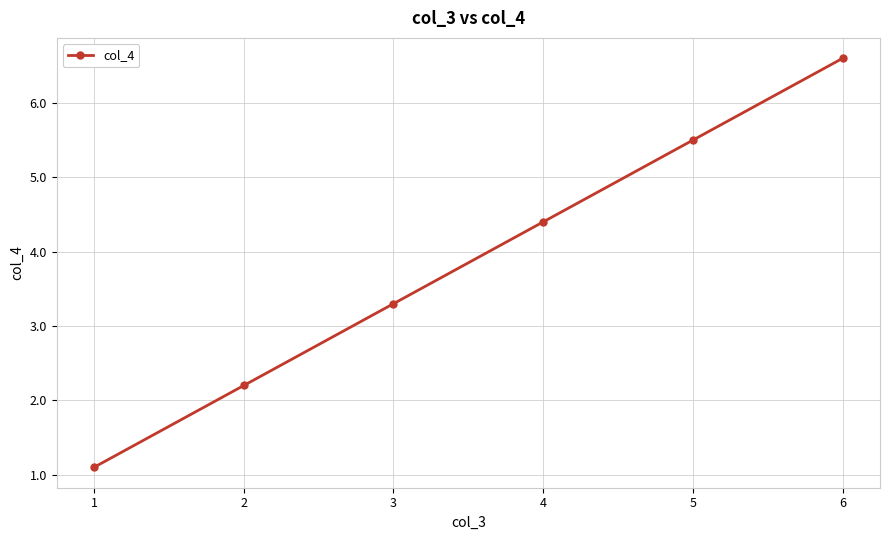

What is the minimum value shown in the chart?

1.1